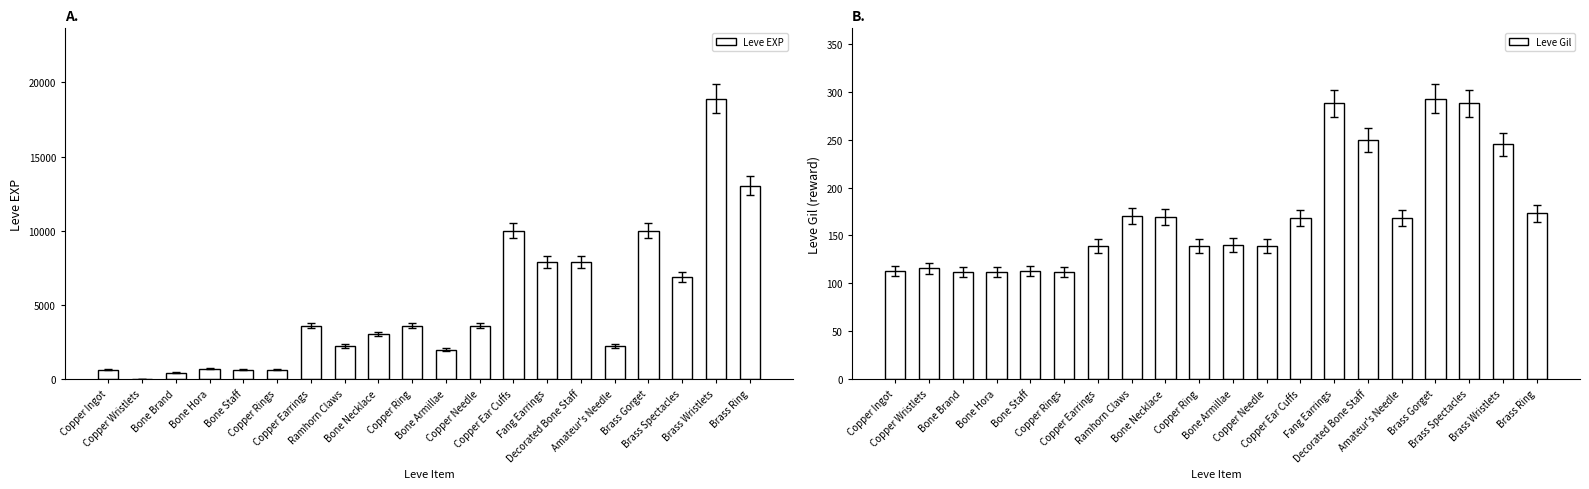

Reading left to right, transcribe all the data shown in this chart.

Leve EXP: 630	1	450	720	630	630	3600	2230	3040	3600	1980	3600	9990	7880	7880	2230	9990	6880	18910	13040
Leve Gil: 113	116	112	112	113	112	139	170	169	139	140	139	168	288	250	168	293	288	245	173